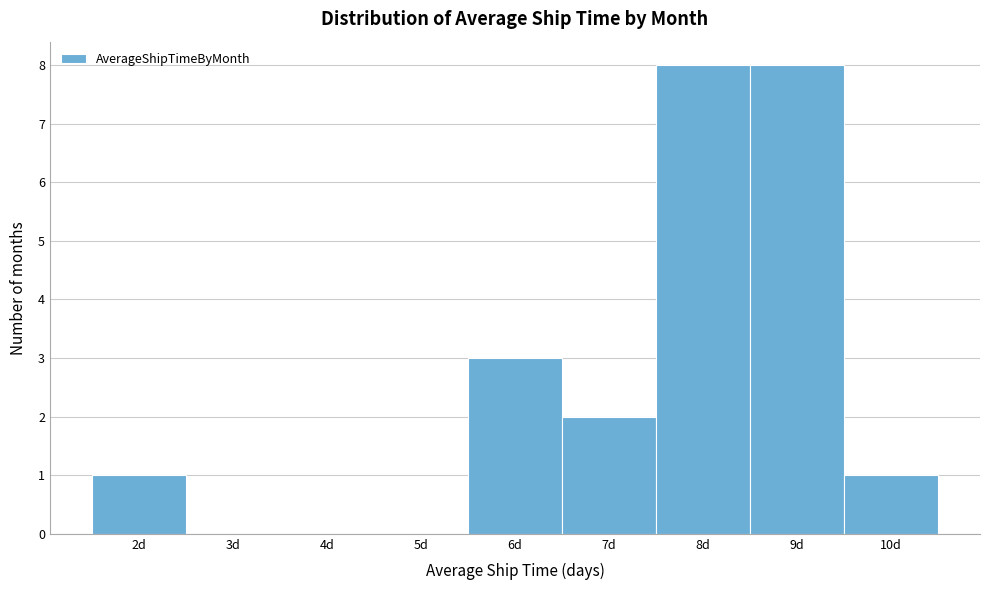

How tall is the bar that spans 6.5 to 7.5 on the x-axis? The values are not printed on the chart, so give them approximately, as read against the axis.

2